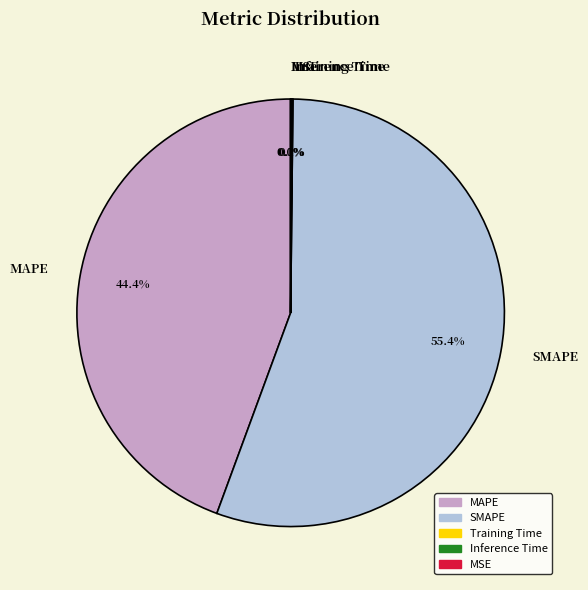

What percentage is NOT represented by SMAPE?

44.6%